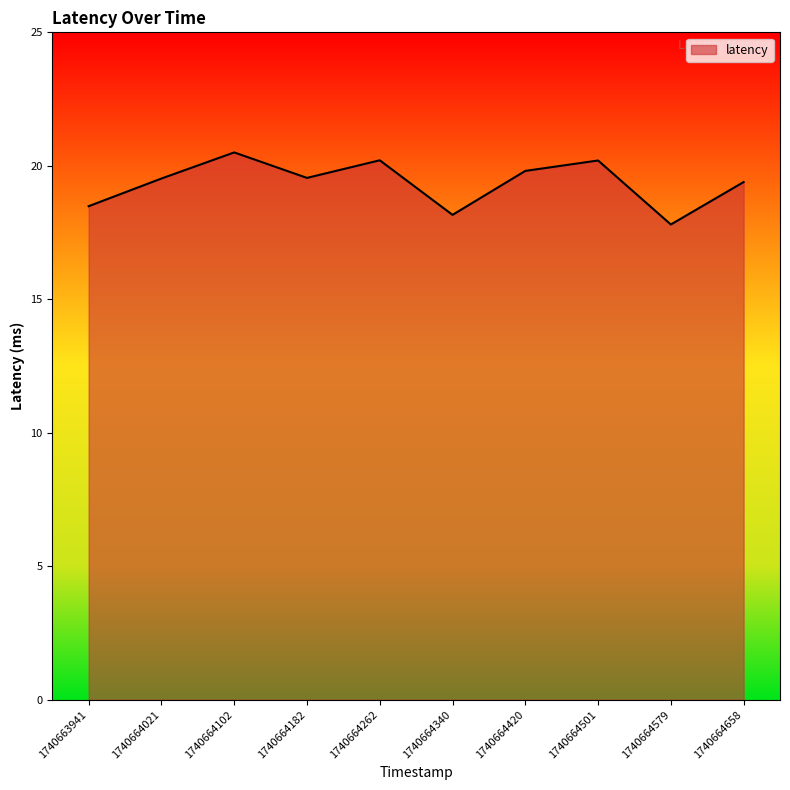

What is the difference between the values at 1740664262 and 1740664658?

0.8